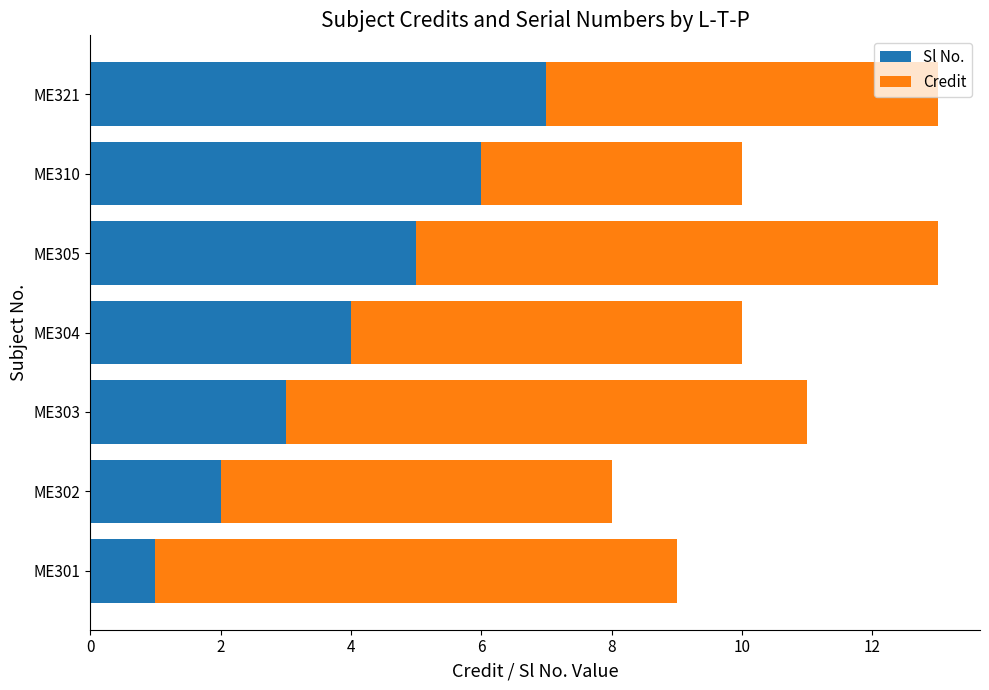

What is the difference between the maximum and second lowest values in the Sl No. series?

5